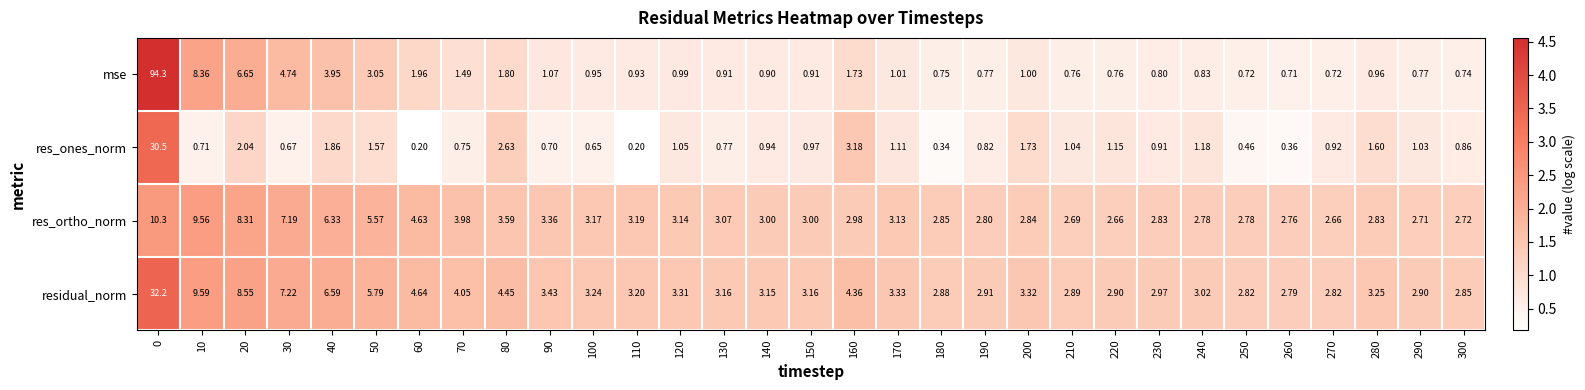

What is the spread (max minus min) of values at 290?

2.1